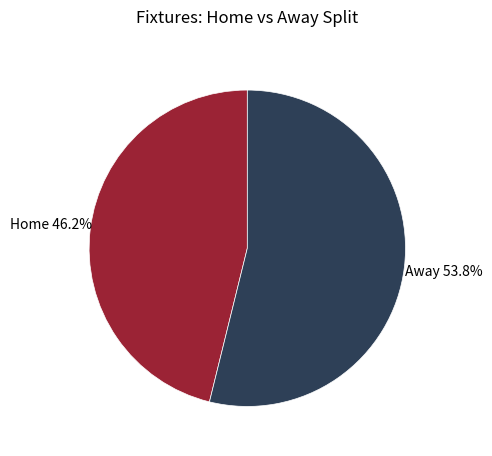

How many slices are in this pie chart?

2